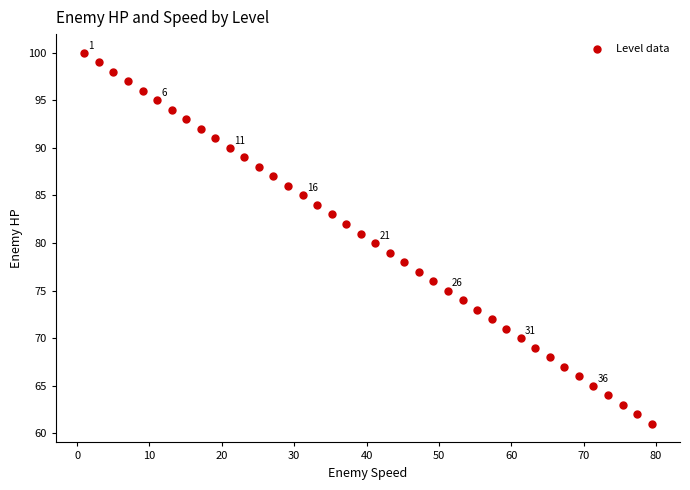

What is the range of Y values (max minus min)?

39